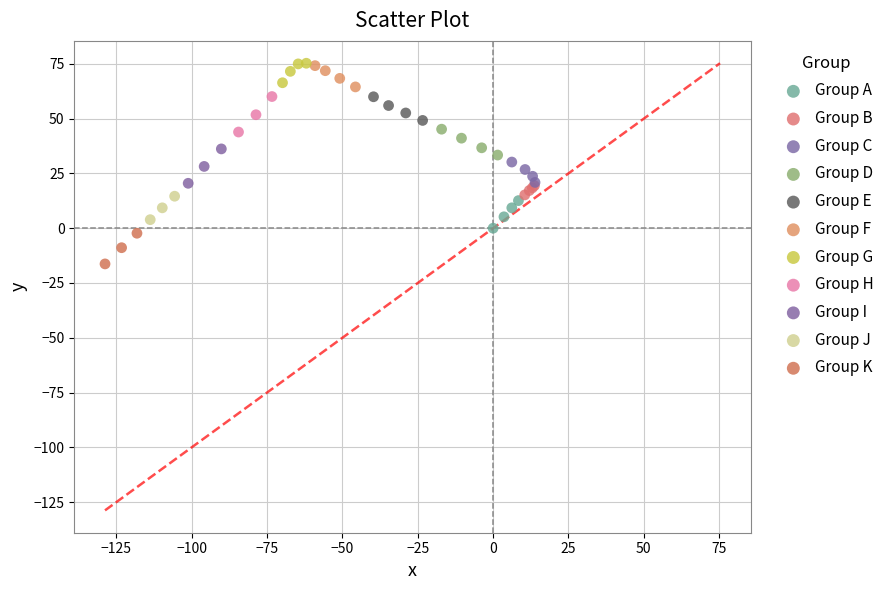

Which series has the largest Y range (max minus min)?

Group H